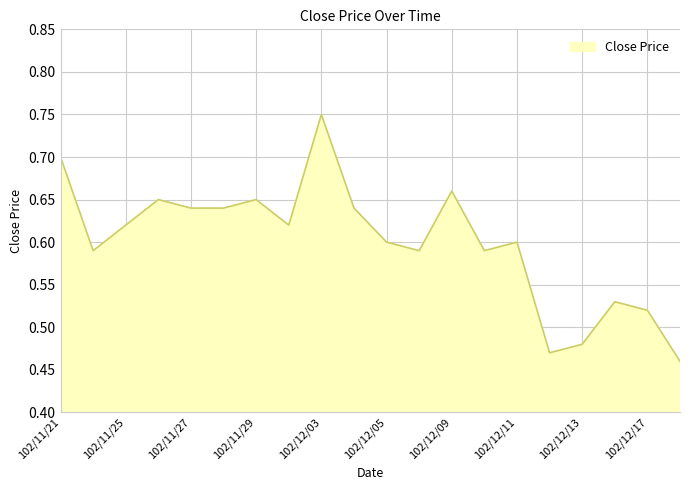

What is the difference between the maximum and minimum values?

0.3